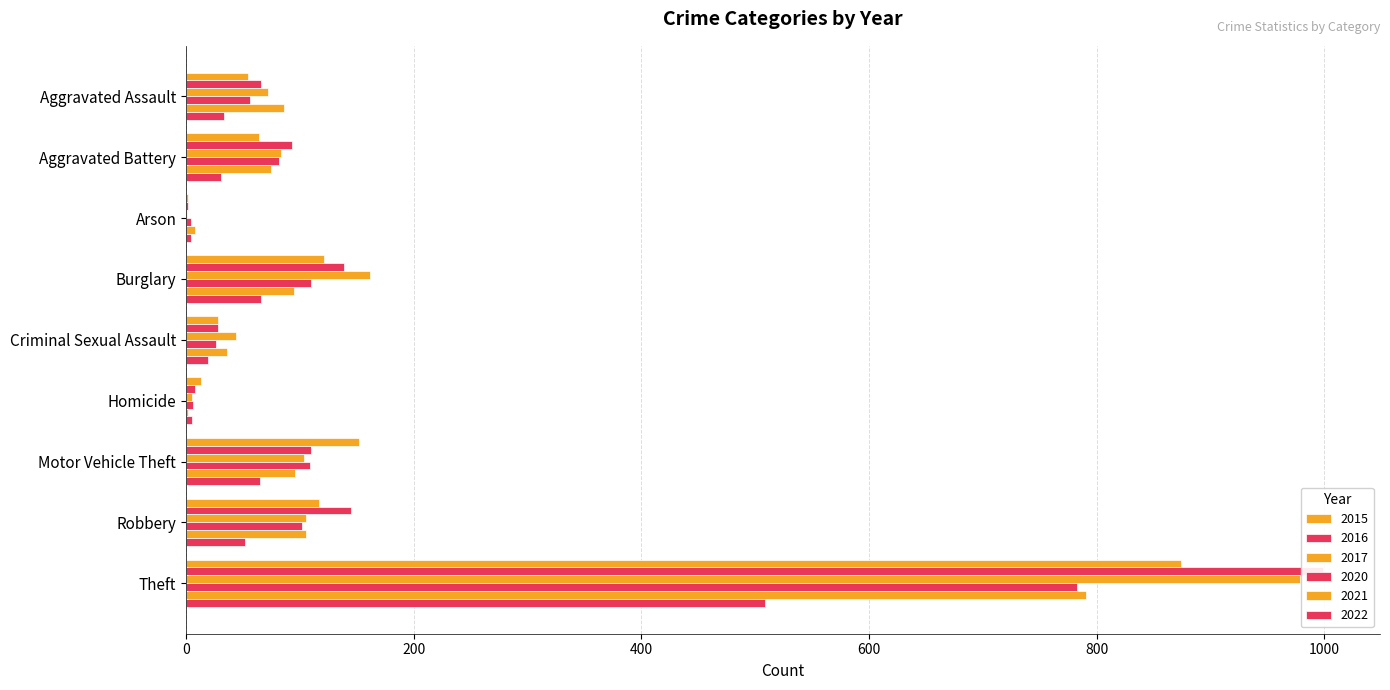

What is the average value of the 2022 series?

87